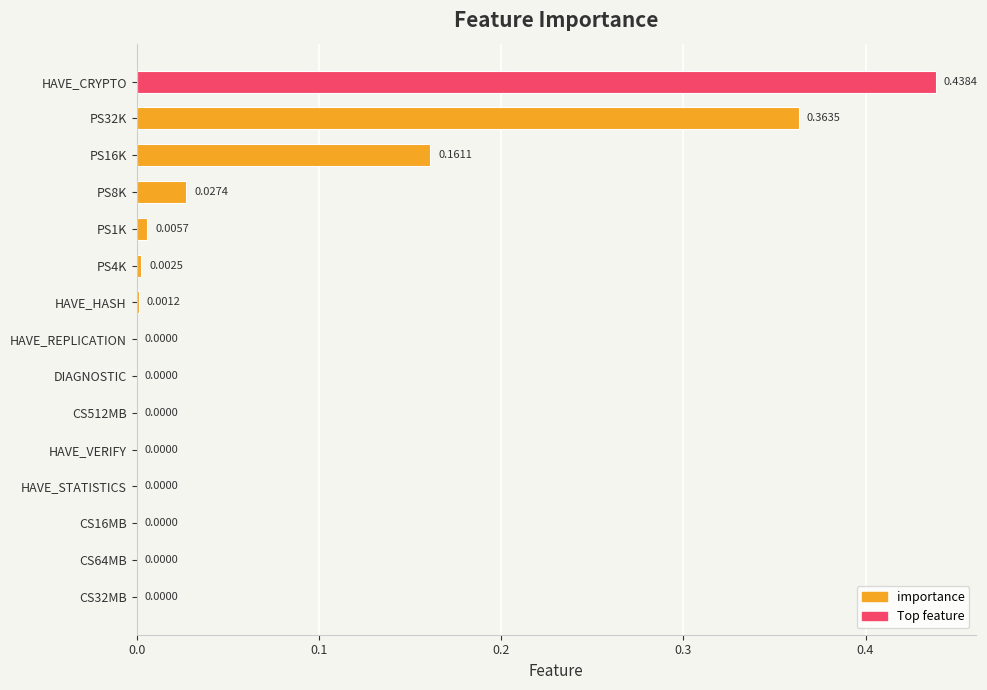

What is the sum of all values?

1.0